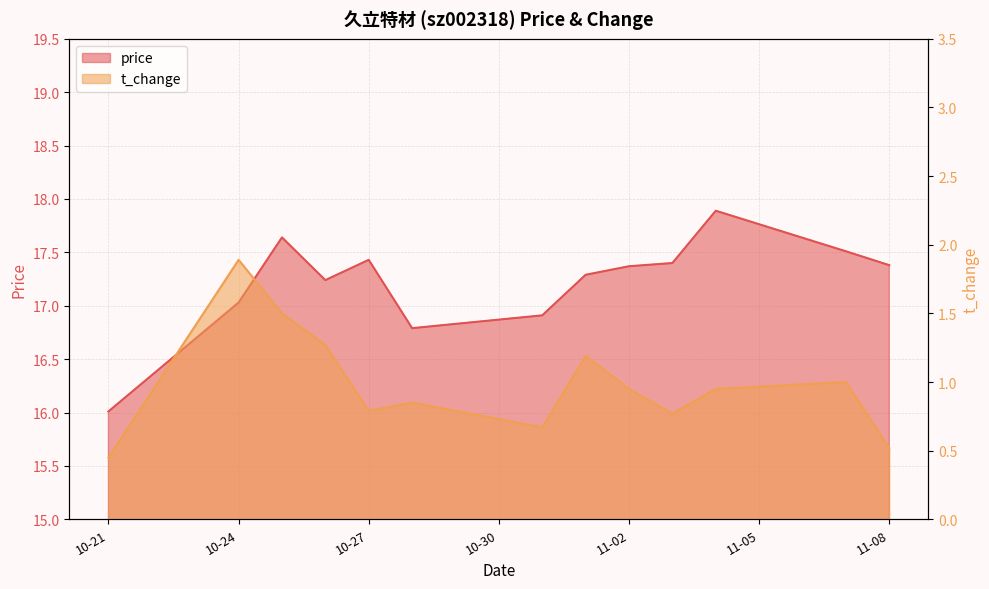

What is the label of the 9th point from the right?

10-27